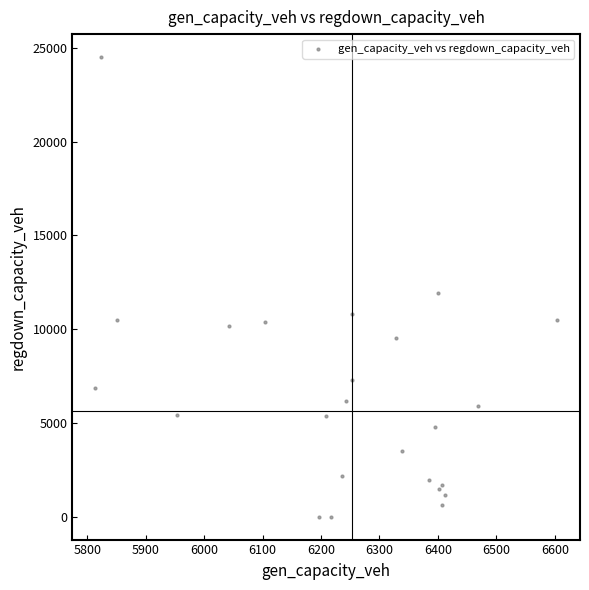

What Y value in the scatter plot is closest to 12253?

11908.9